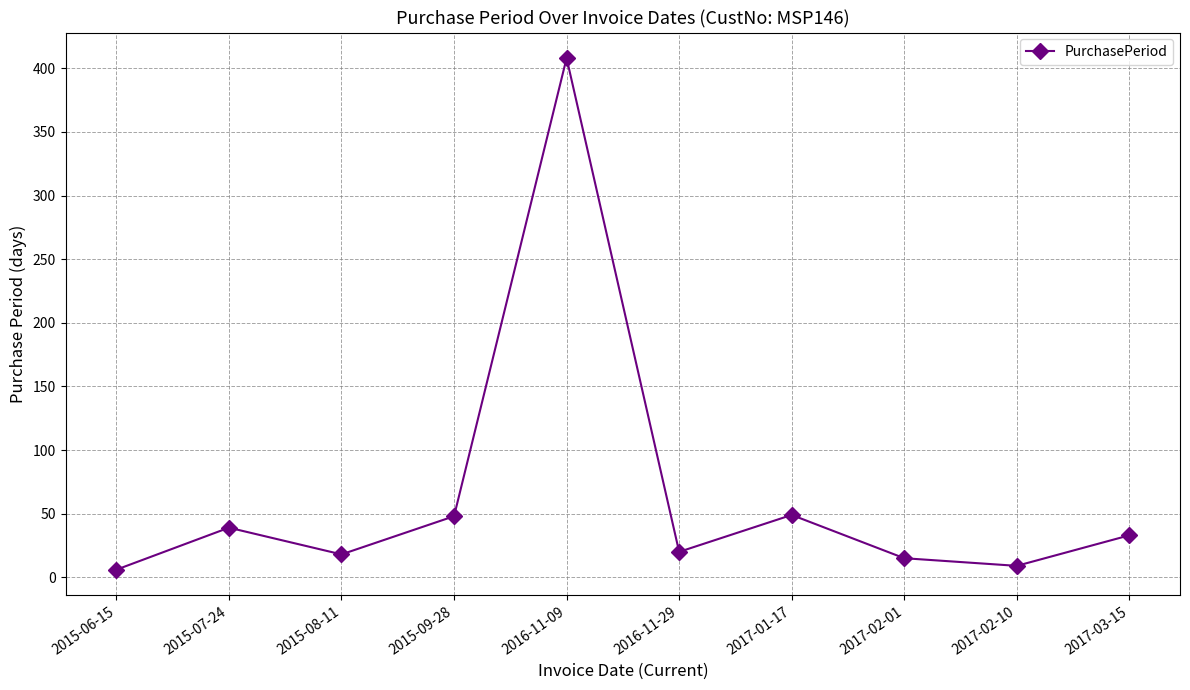

What is the difference between the maximum and minimum values?

402